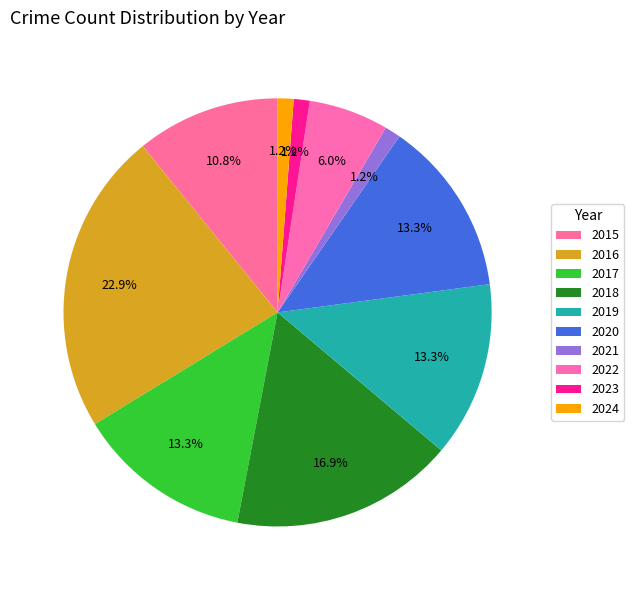

Count the number of slices in the pie.

10